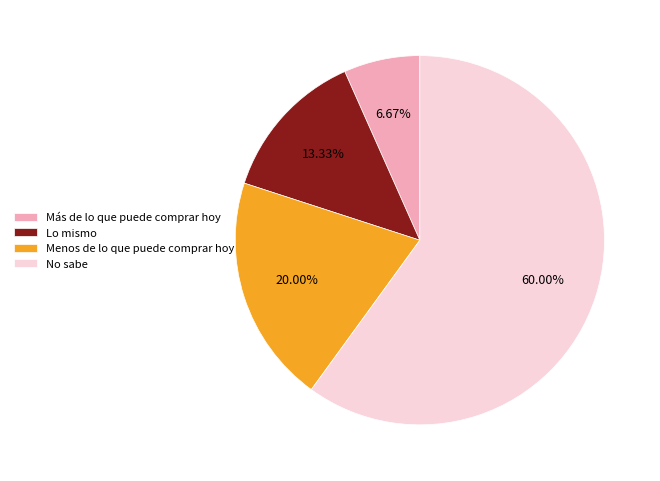

To the nearest percent, what is the difference between the largest and smallest slice percentages?

53%